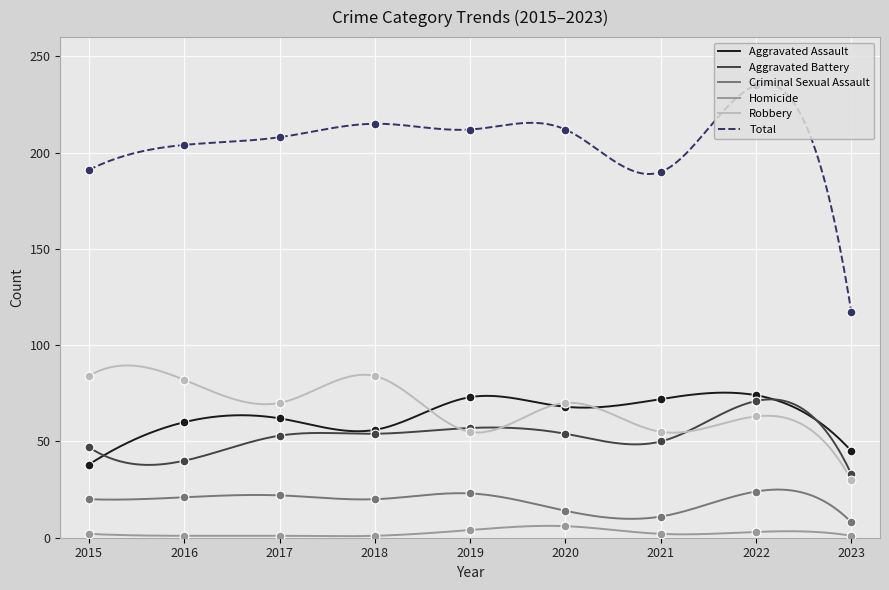

Which series has the largest total across all categories?

Total